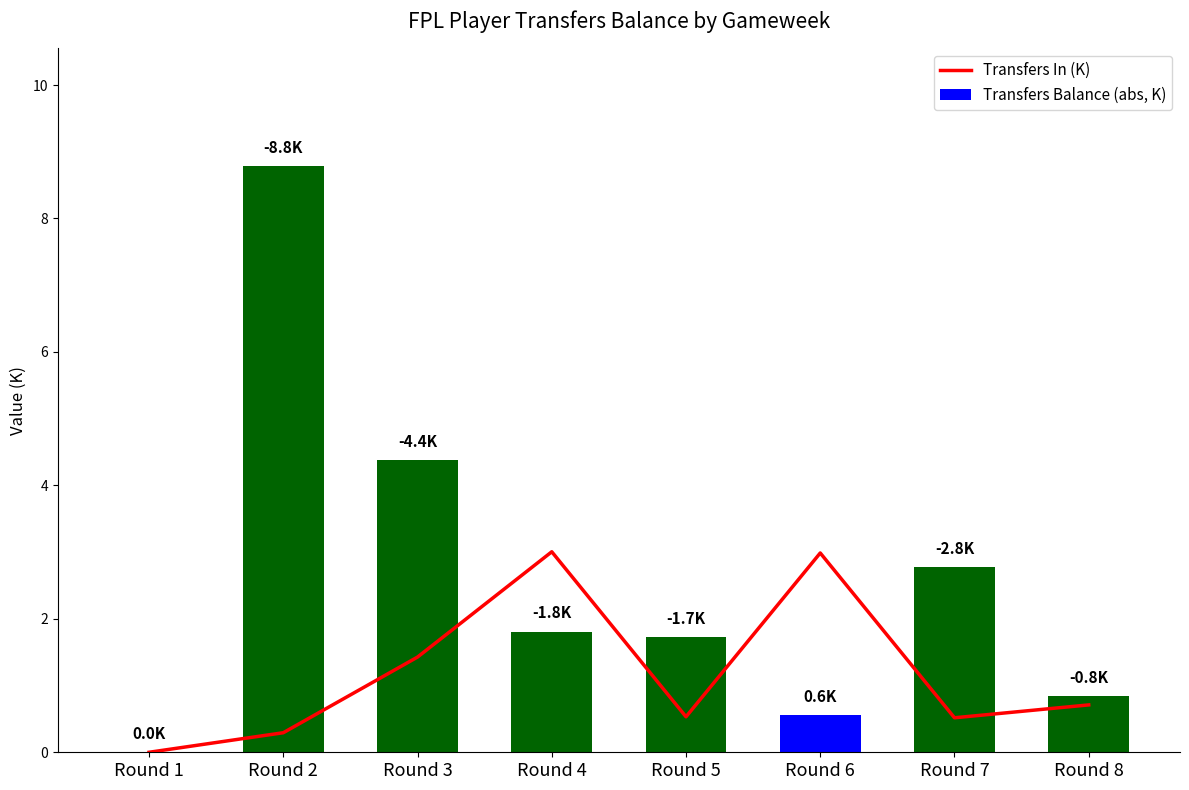

The Transfers Balance (abs, K) series shows 2.8 at Round 7. True or false?

True